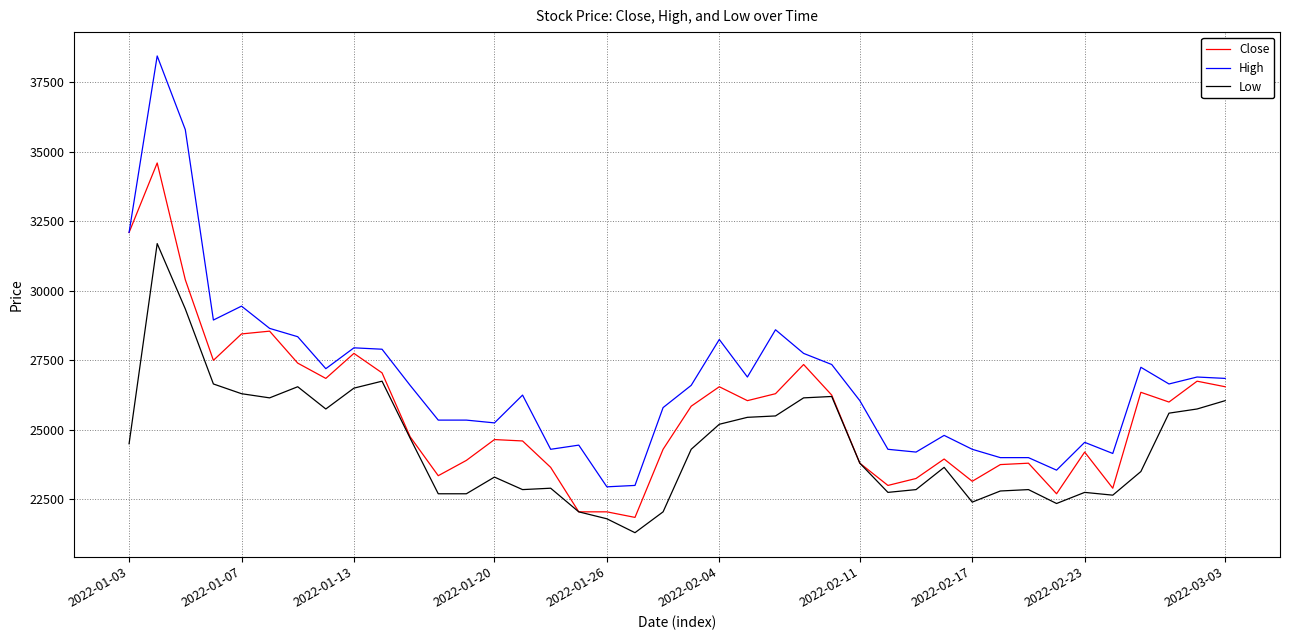

What are all the series names shown in the legend?

Close, High, Low